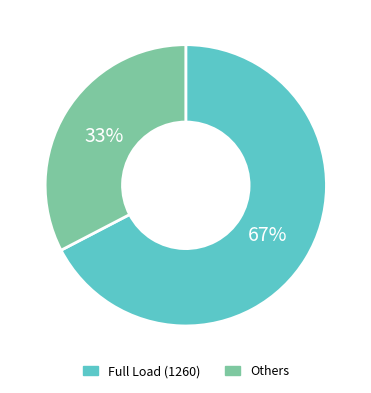

Rank the categories by value from lowest to highest.

Others, Full Load (1260)